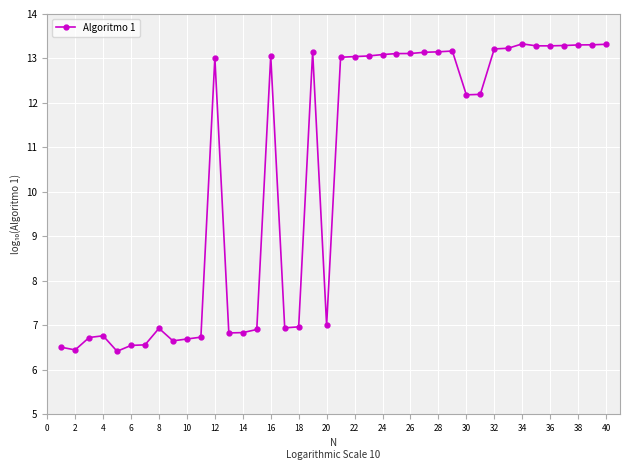

Count the number of categories in the chart.

40